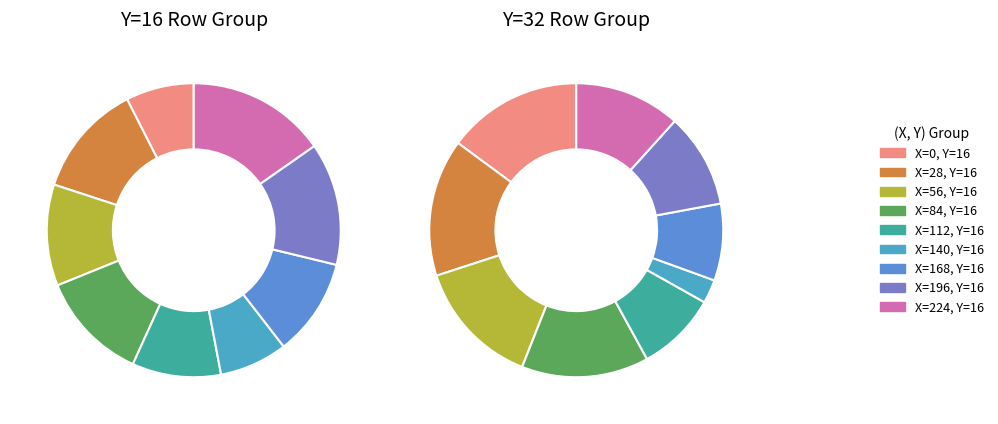

To the nearest percent, what is the difference between the largest and smallest slice percentages?

8%